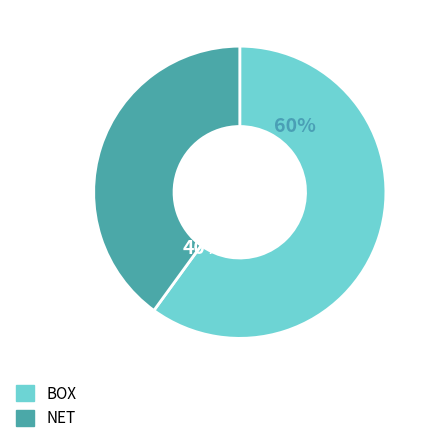

What is the ratio of the value at BOX to the value at NET?

1.5